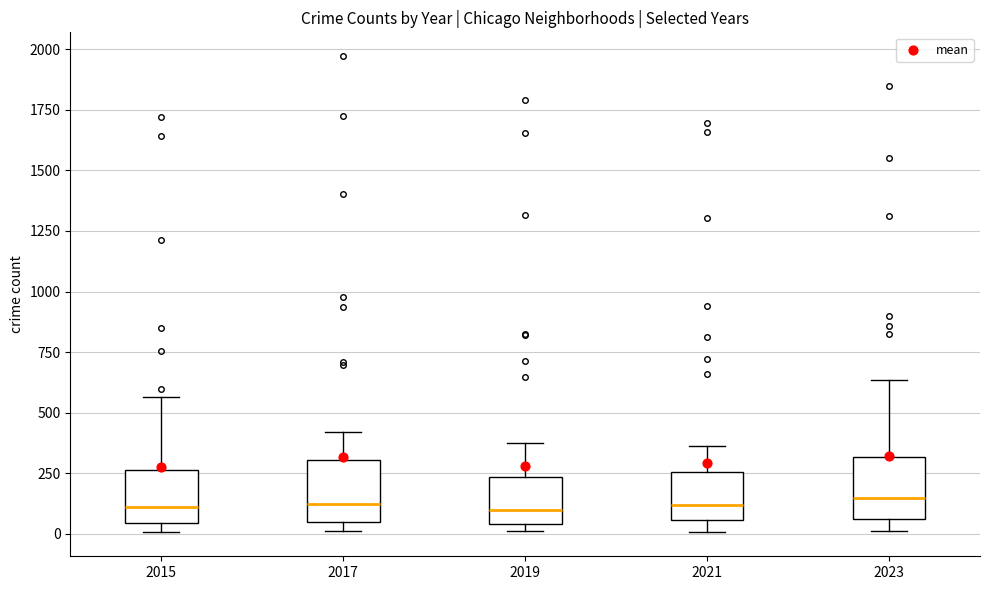

Reading left to right, read every box against the y-axis: the position of its median line, the range the box covers, and the ends of its whiskers. The values are not printed on the chart, so give them approximately, as read against the axis.

2015: median 100, box 50 to 250, whiskers 0 to 550
2017: median 100, box 50 to 300, whiskers 0 to 400
2019: median 100, box 50 to 250, whiskers 0 to 400
2021: median 100, box 50 to 250, whiskers 0 to 350
2023: median 150, box 50 to 300, whiskers 0 to 650